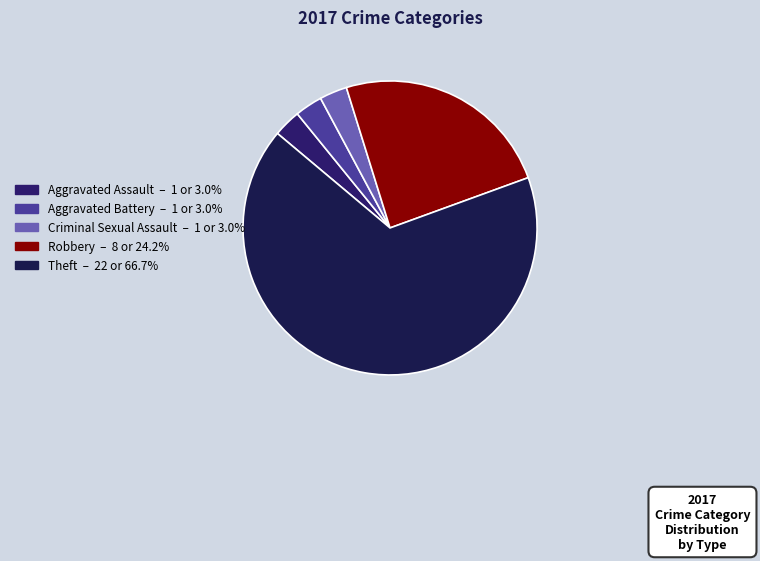

What is the largest slice in the pie chart?

Theft